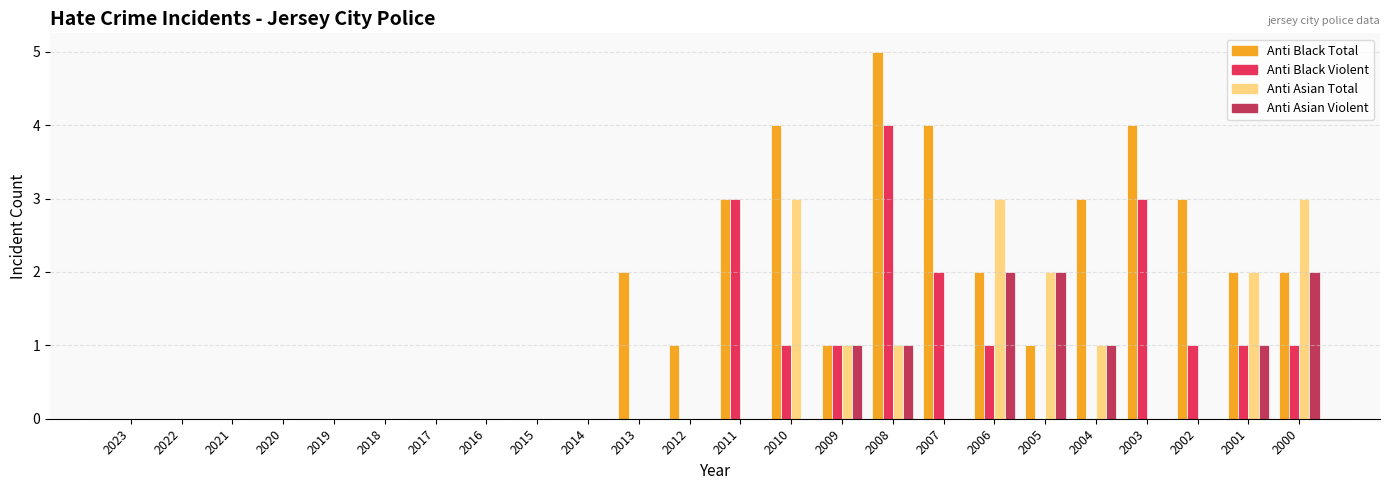

What is the total value across all series at 2004?

5